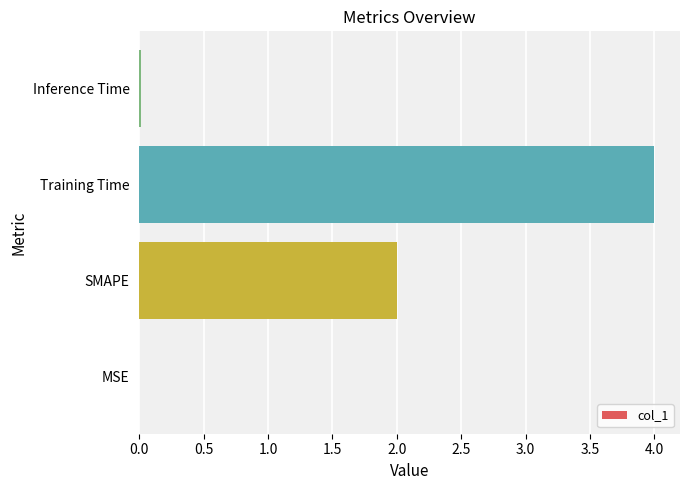

Between Inference Time and Training Time, which is larger?

Training Time